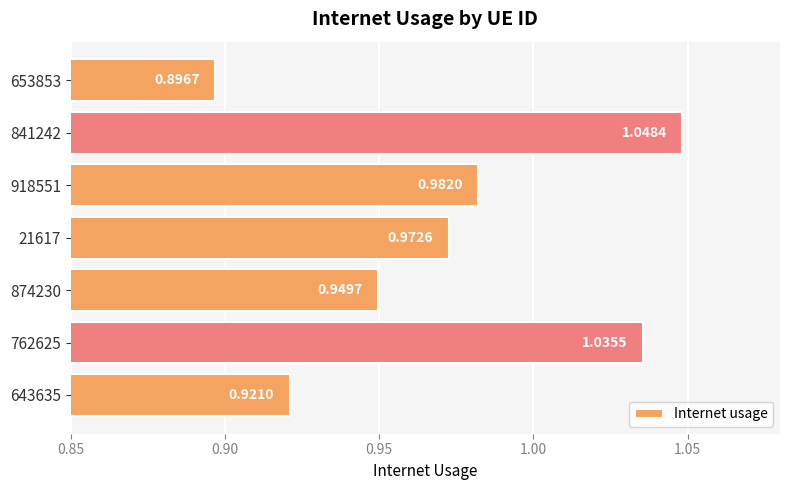

Which label corresponds to the smallest value in the chart?

653853